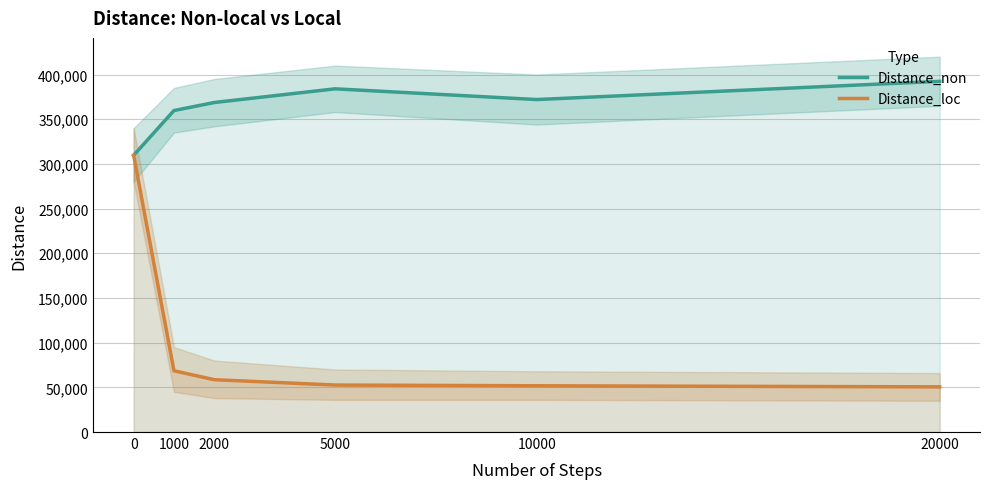

What are all the series names shown in the legend?

Distance_non, Distance_loc